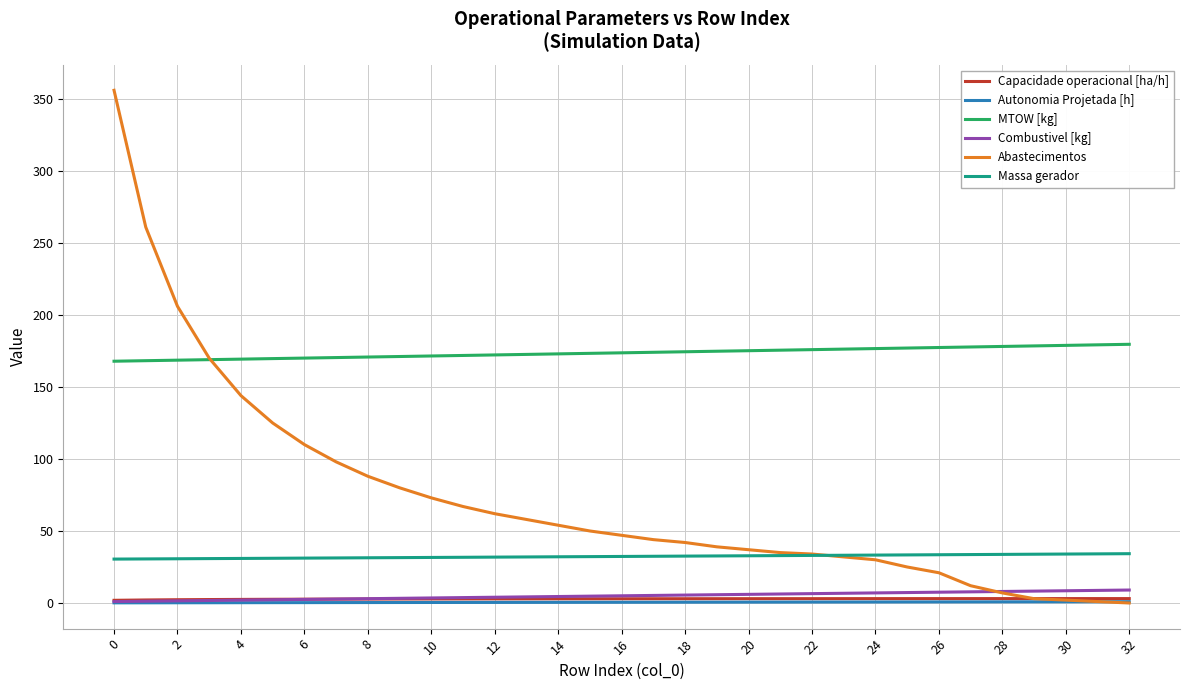

Which series has the largest range (max minus min)?

Abastecimentos